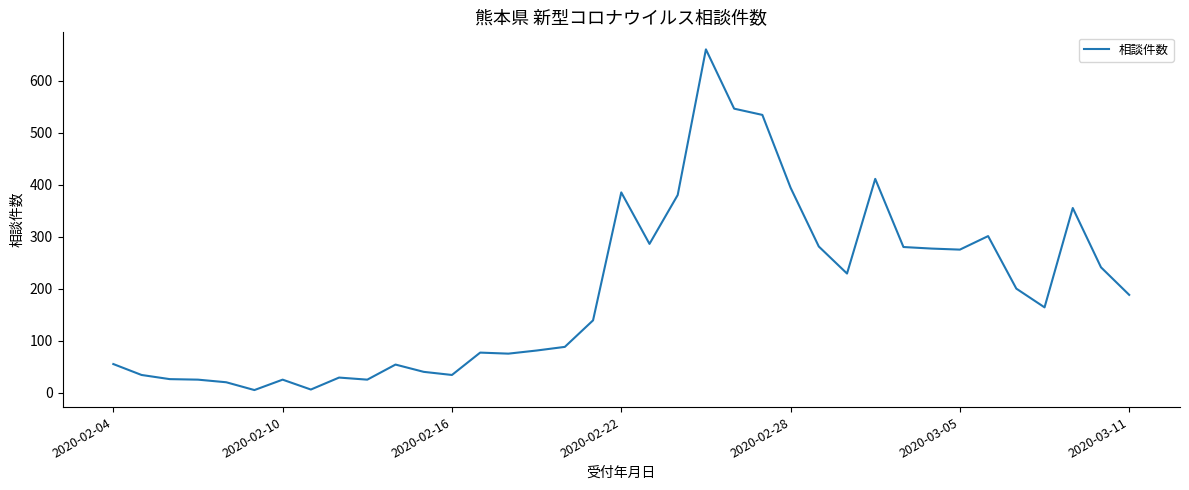

What is the difference between the maximum and minimum values?

655